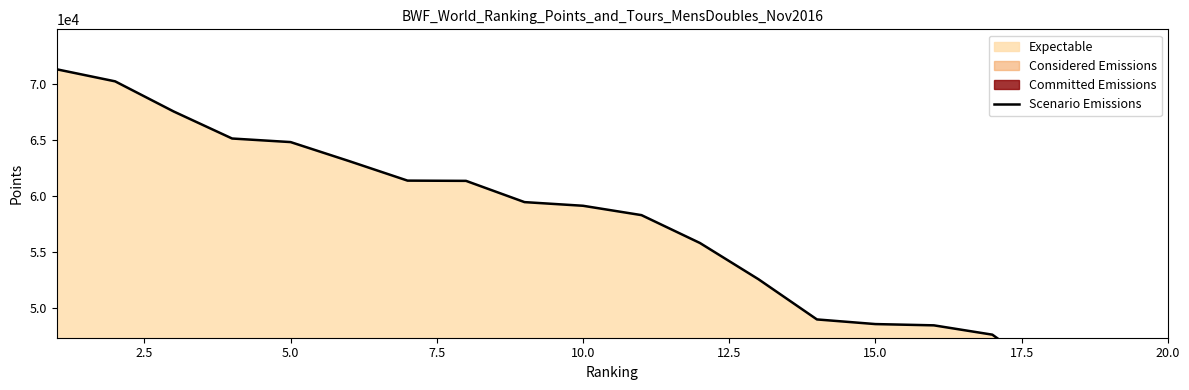

What is the difference between the maximum and second lowest values?

28022.6